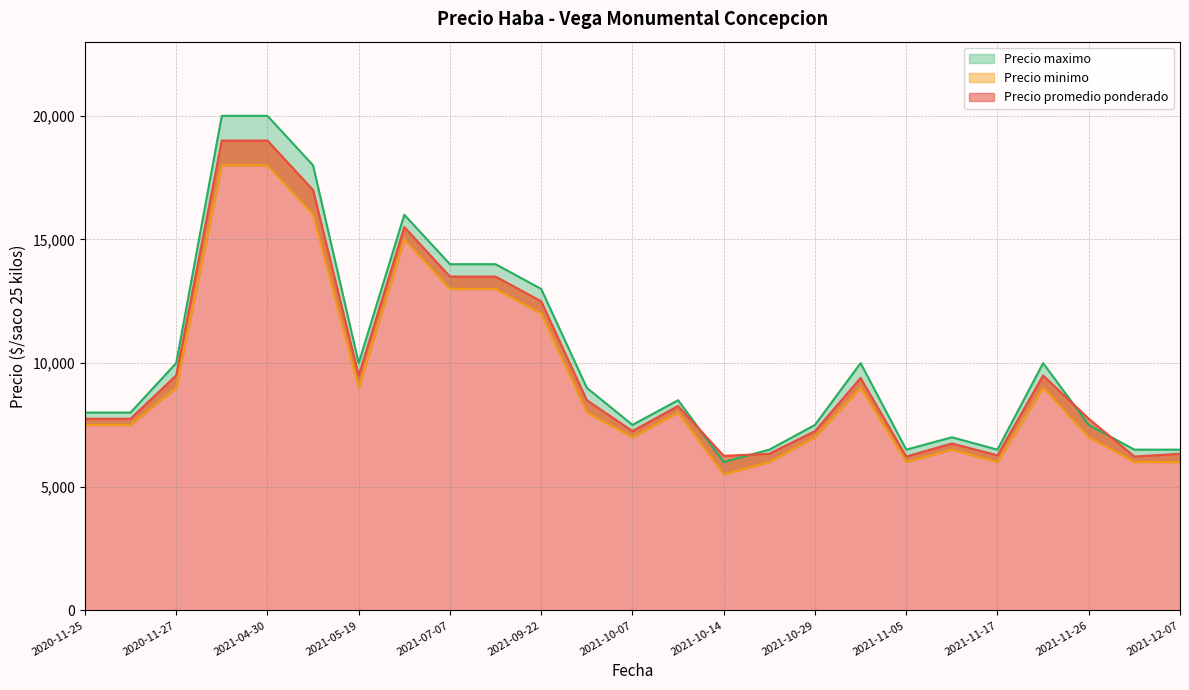

Which label corresponds to the smallest value in the chart?

2021-10-14